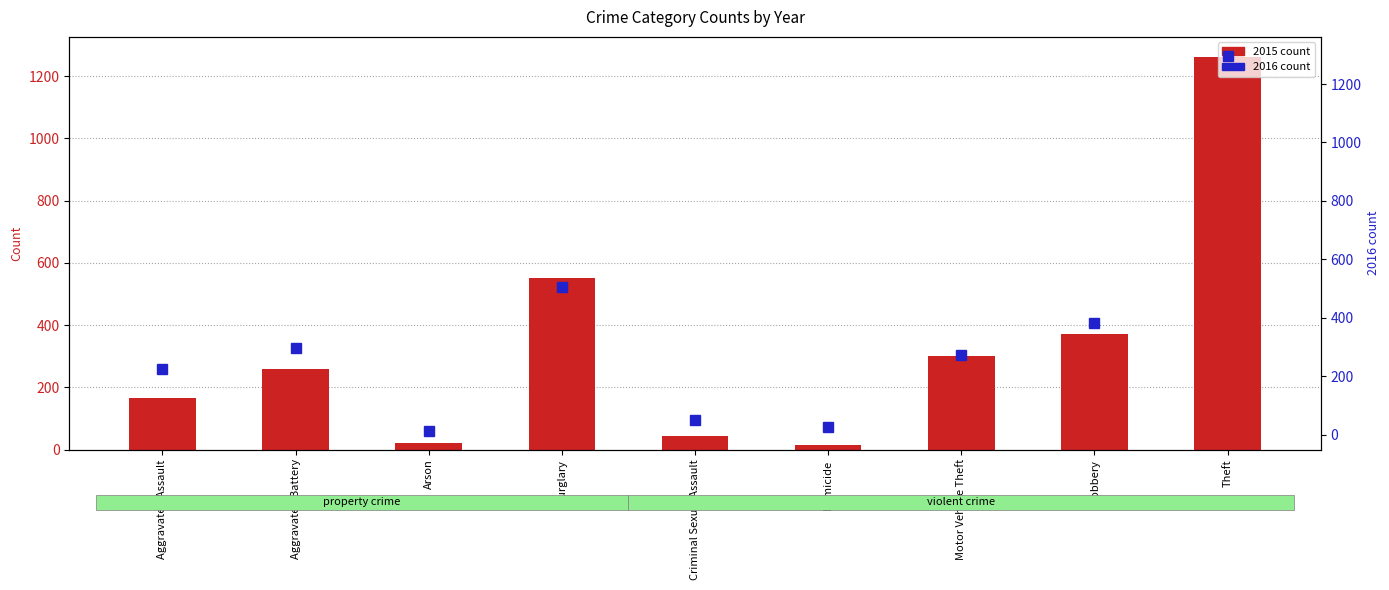

At which category is the sum across all series the highest?

Theft